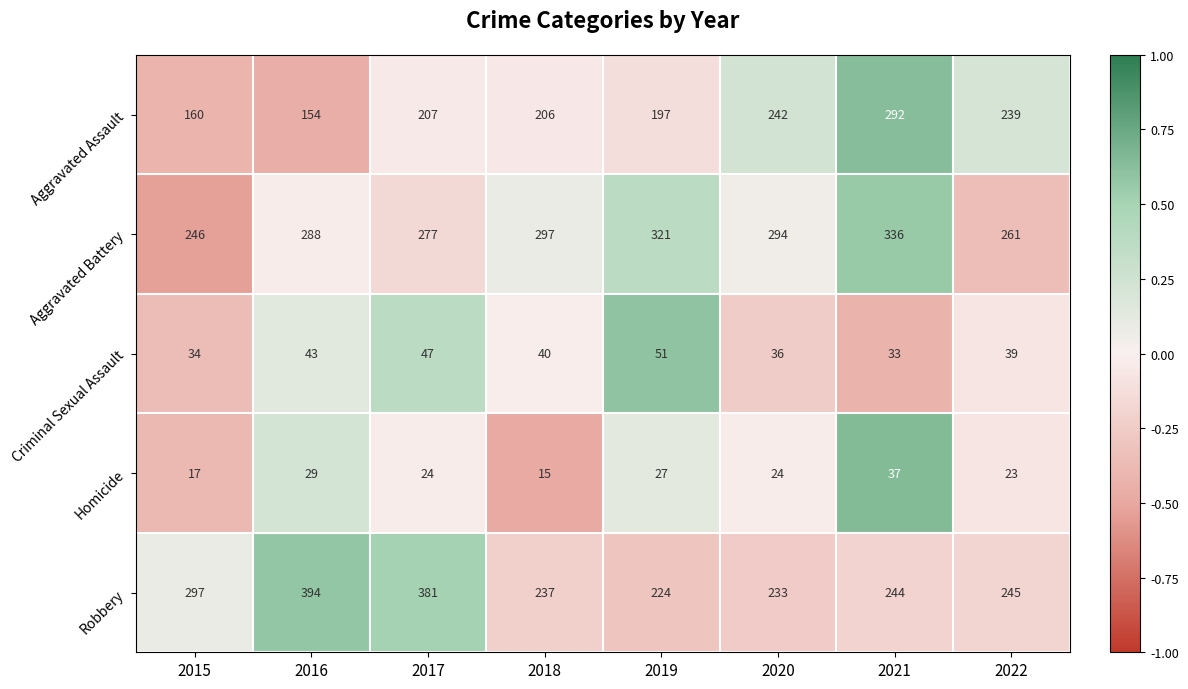

Which category has the highest value in the Aggravated Assault series?

2021